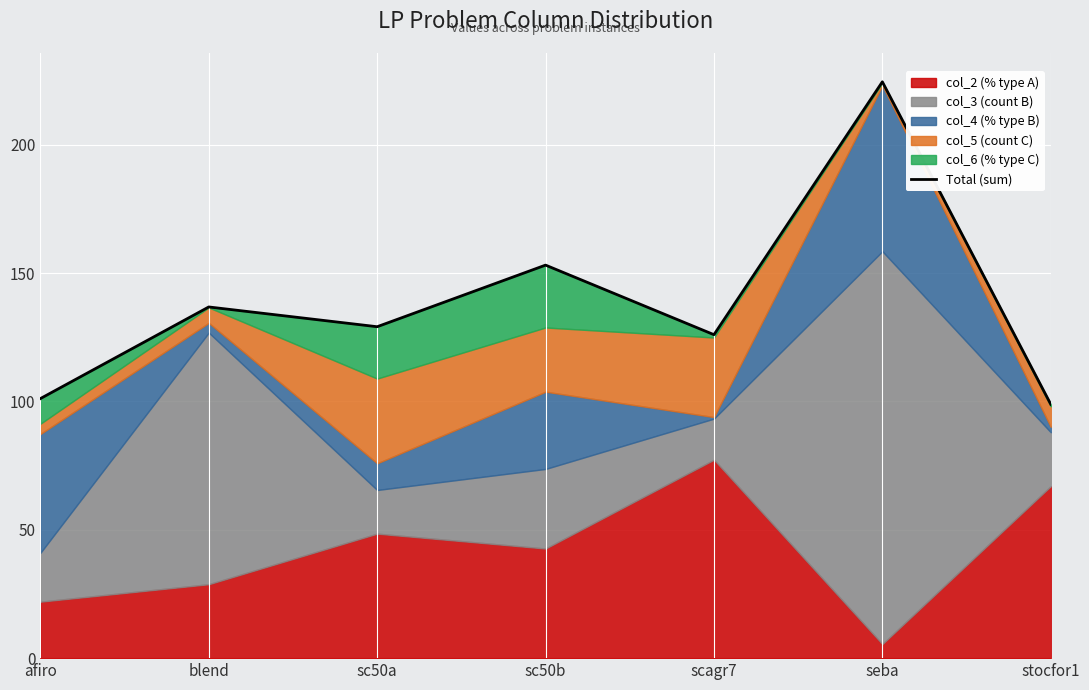

Which label corresponds to the largest value in the chart?

seba